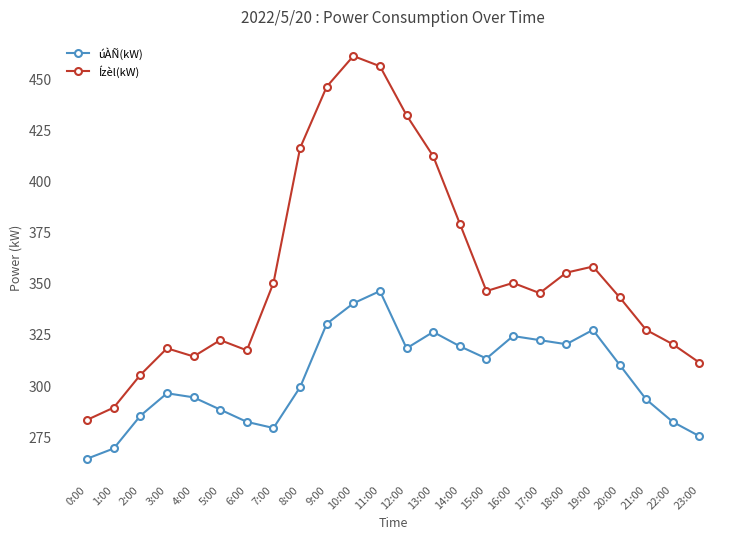

Where does the úÀÑ(kW) series first go above 310?

9:00